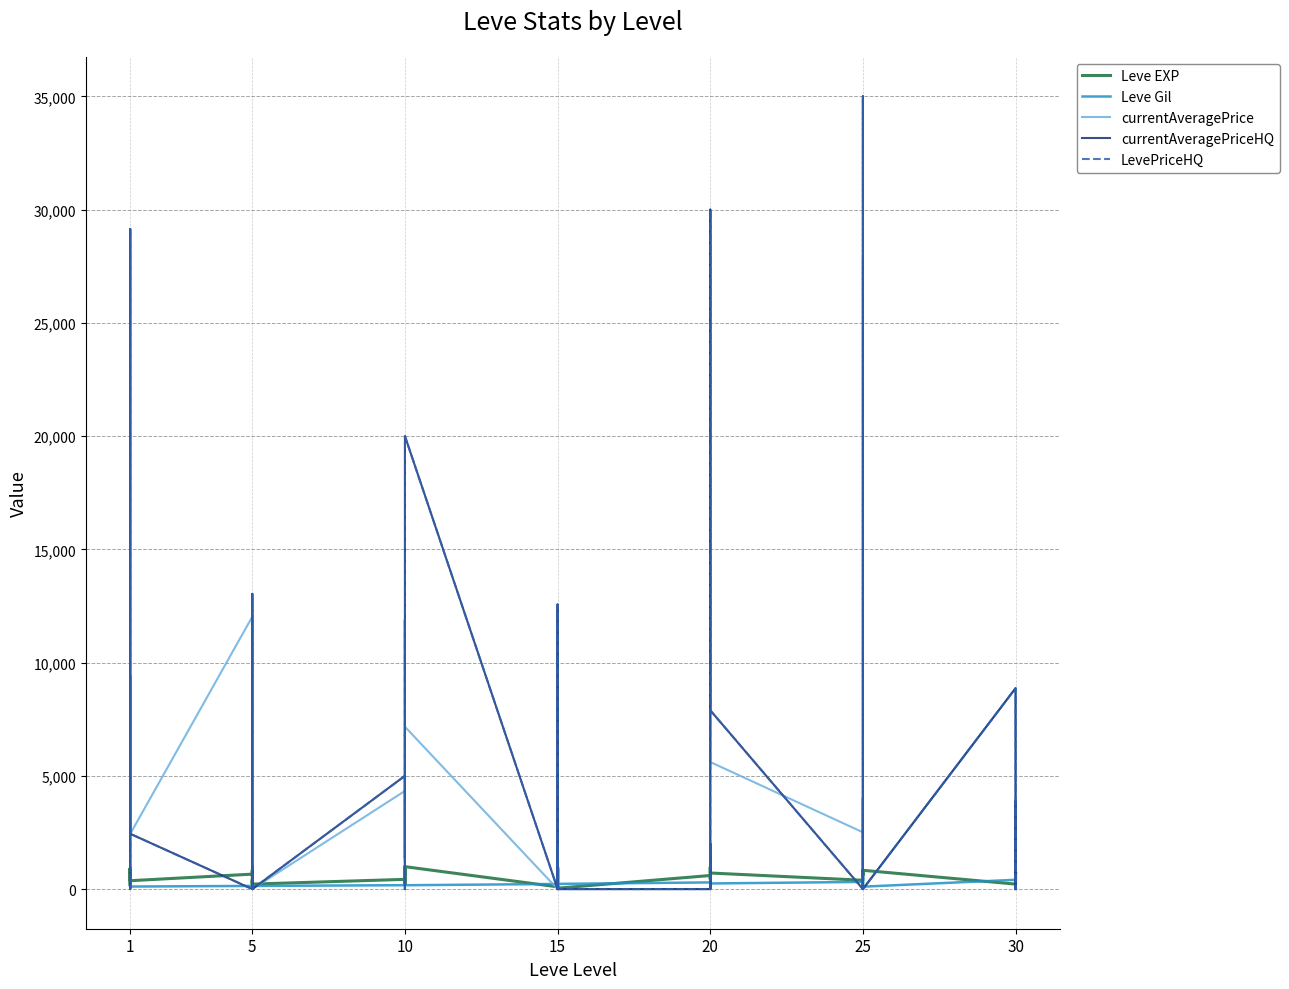

True or false: currentAveragePrice has more than 0 points higher than both neighbors.

True